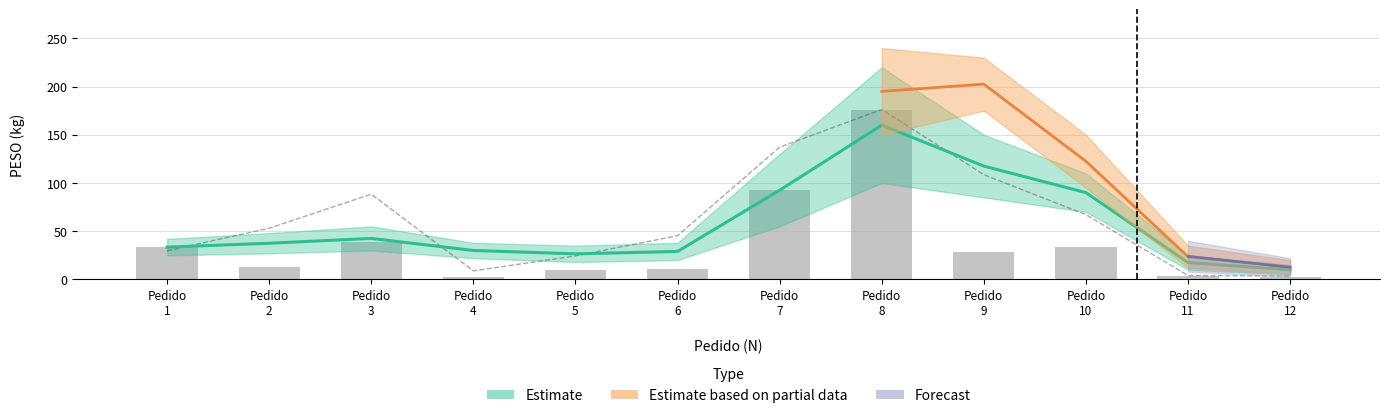

At which label is PESO closest to 89?

Pedido 7